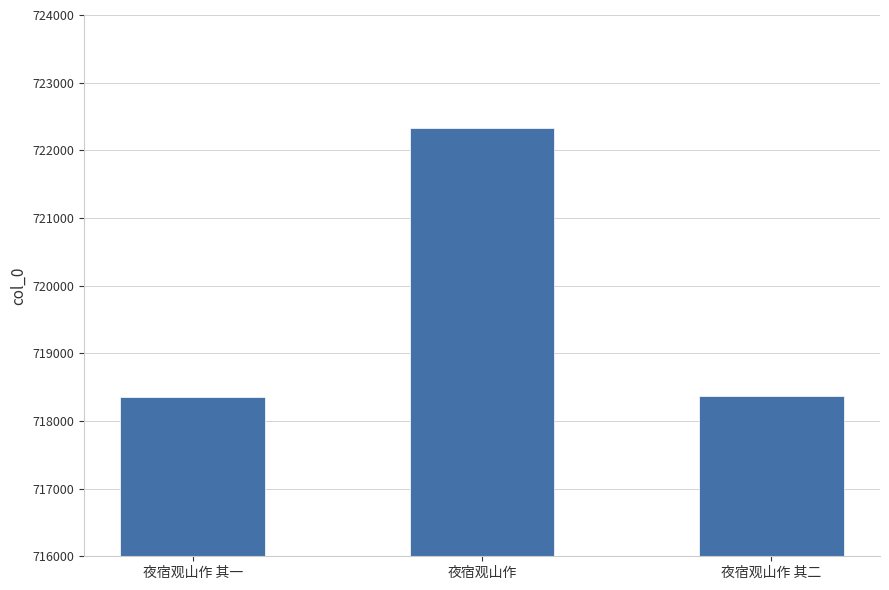

What is the sum of the values at 夜宿观山作 and 夜宿观山作 其一?

1440688